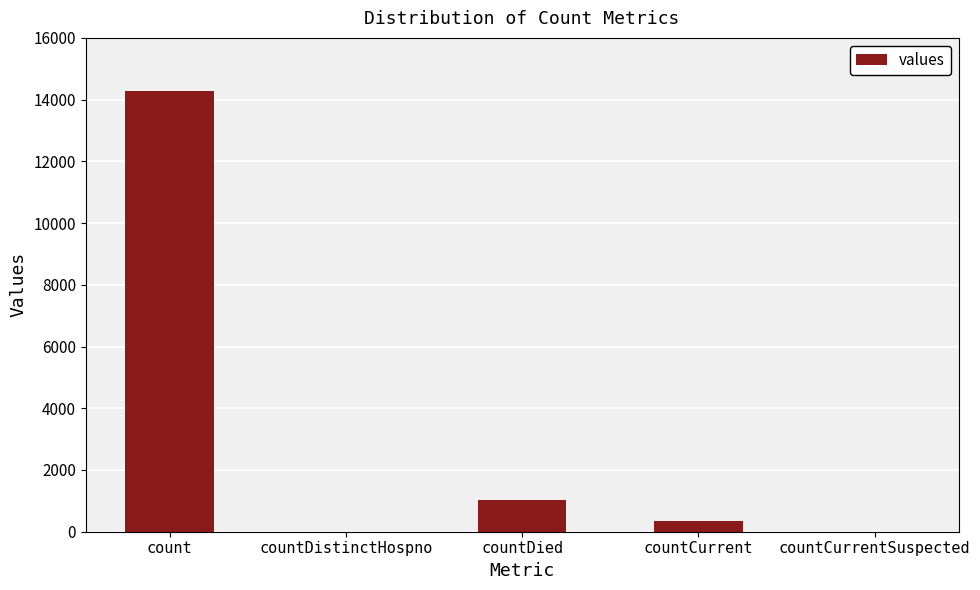

True or false: the data shows 0 at countDistinctHospno.

True